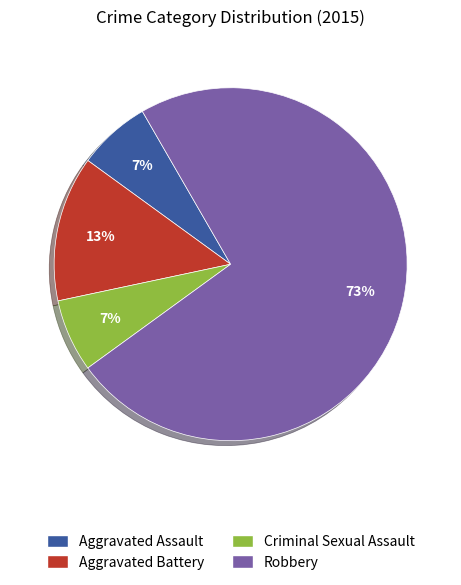

To the nearest percent, what is the average slice percentage?

25%